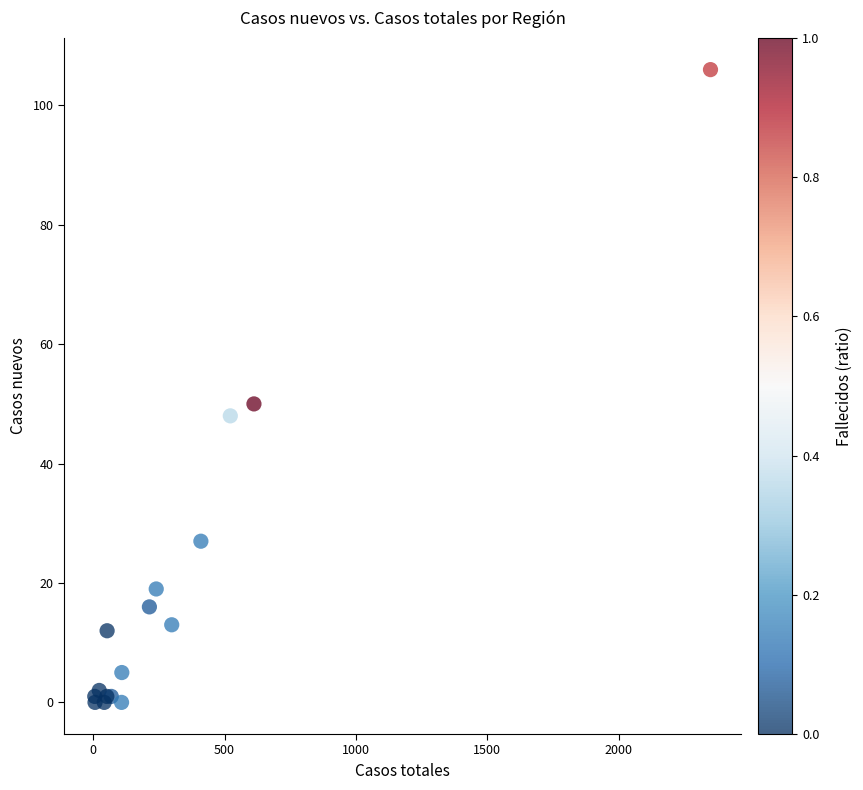

What Y value in the scatter plot is closest to 53?

50